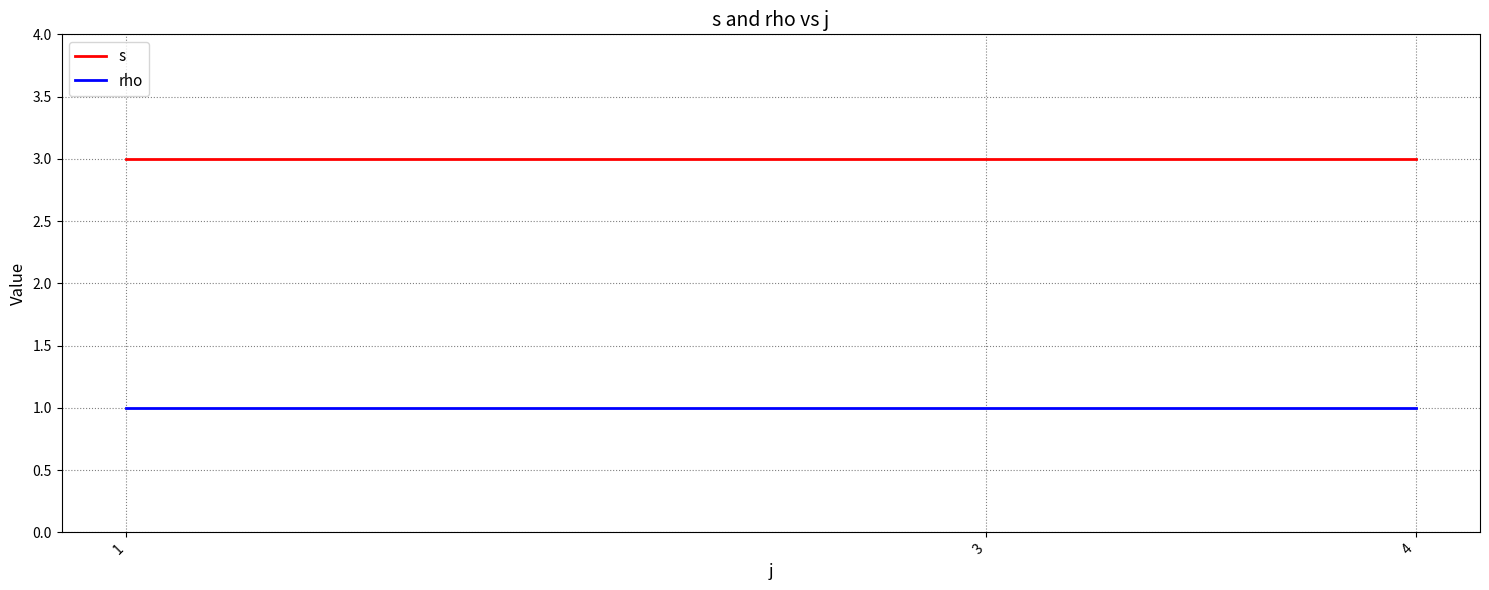

True or false: s has a value of 1 at 4.

False